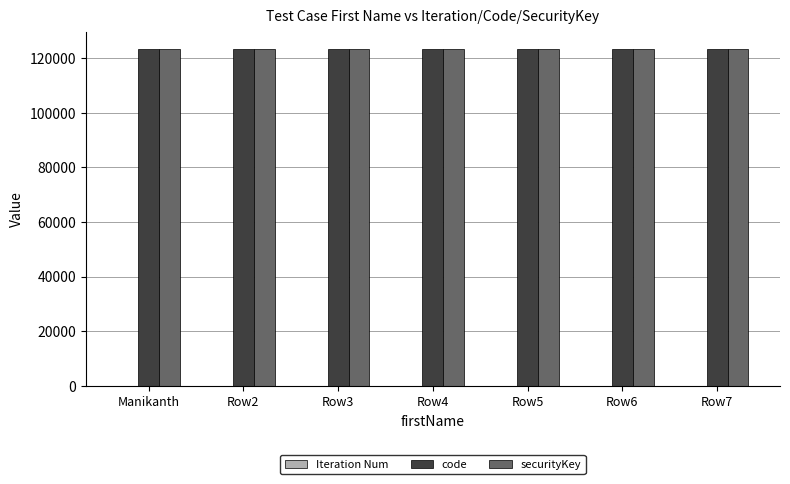

What is the maximum value shown in the chart?

123456